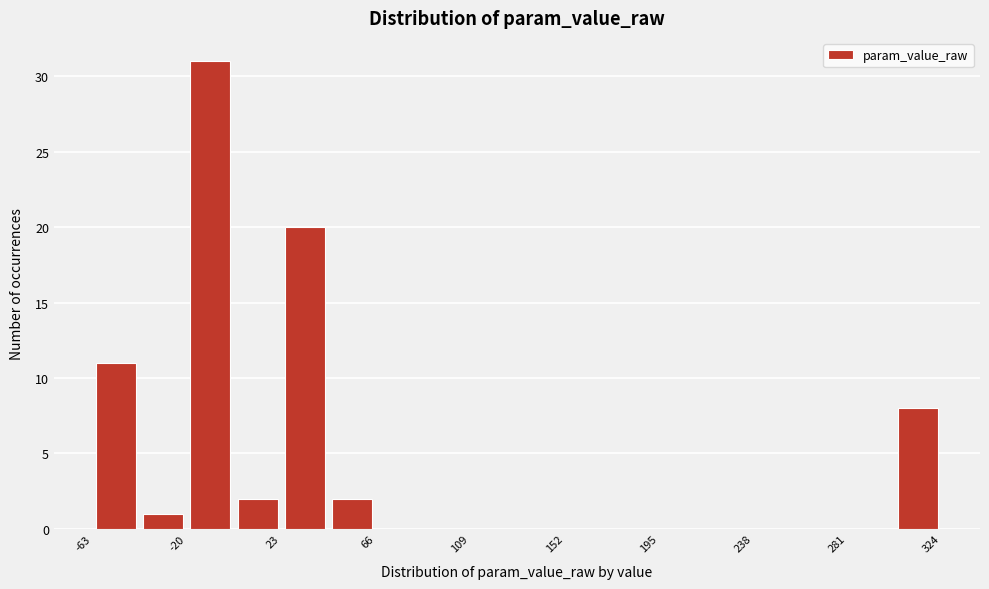

Reading left to right, list every bar in this chart as the range it spans on the x-axis followed by its height. Neither the bar edges nor the heights are printed on the chart, so give them approximately, as read against the axes.

-65 to -40: 11
-40 to -20: 1
-20 to 0: 31
0 to 25: 2
25 to 45: 20
45 to 65: 2
65 to 90: 0
90 to 110: 0
110 to 130: 0
130 to 150: 0
150 to 175: 0
175 to 195: 0
195 to 215: 0
215 to 240: 0
240 to 260: 0
260 to 280: 0
280 to 305: 0
305 to 325: 8